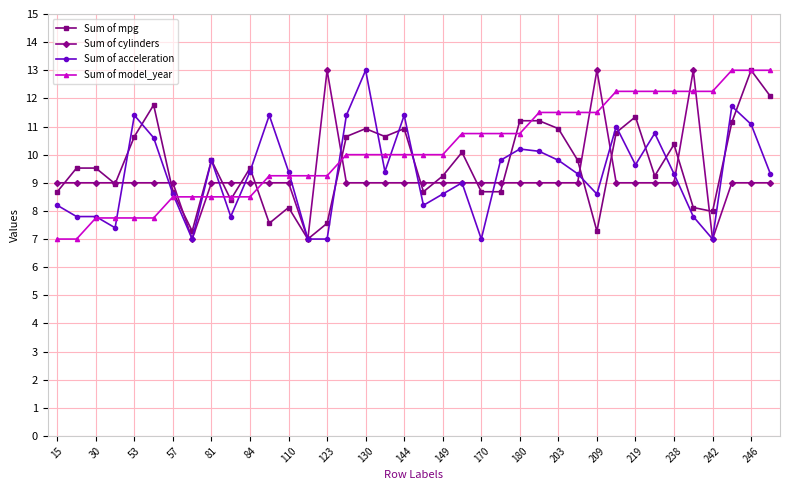

What is the difference between the maximum and minimum values in the Sum of model_year series?

6.0